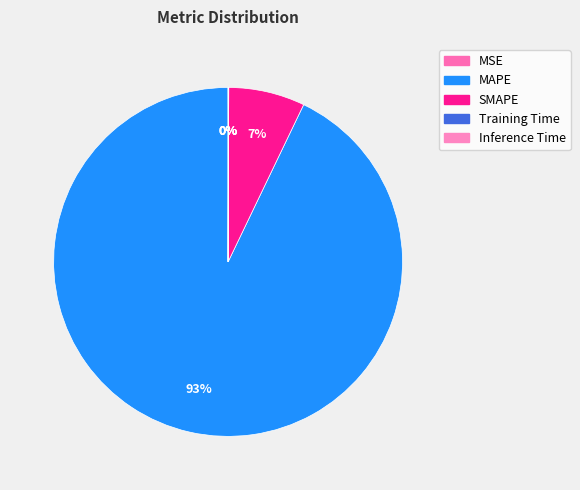

Which slice is the largest?

MAPE